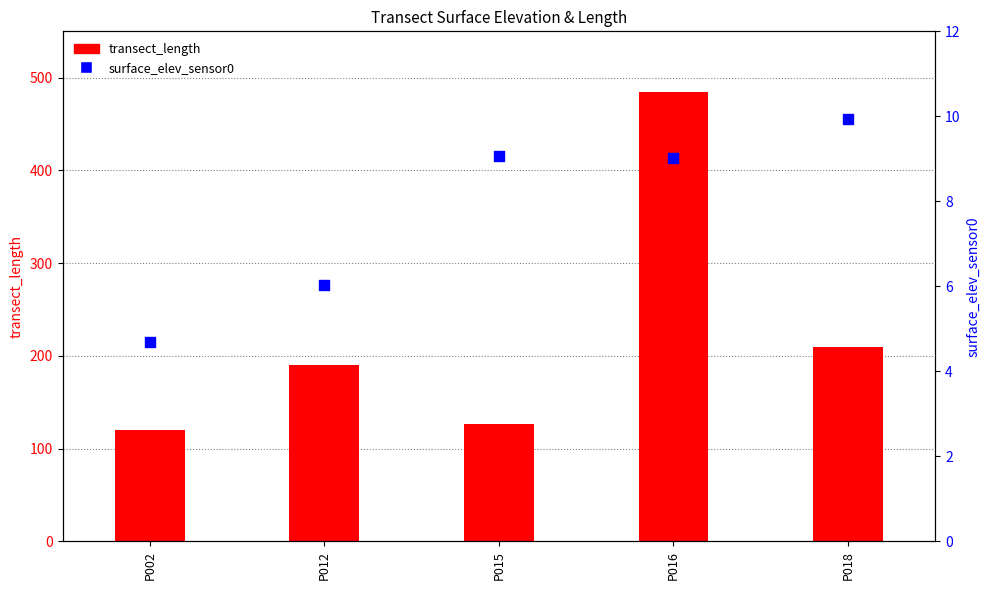

At which category is the sum across all series the highest?

P016